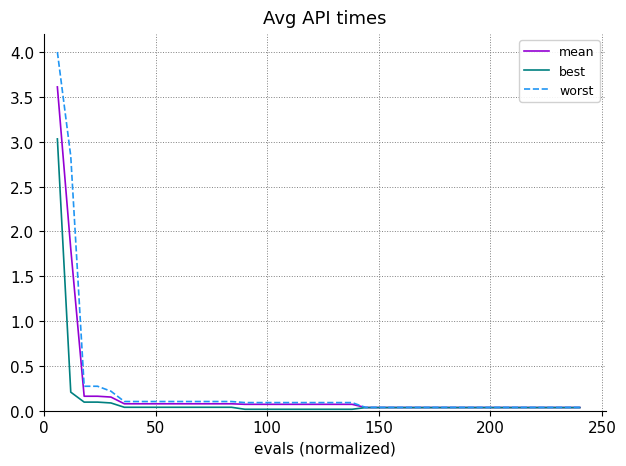

Which series has the widest spread of values?

worst